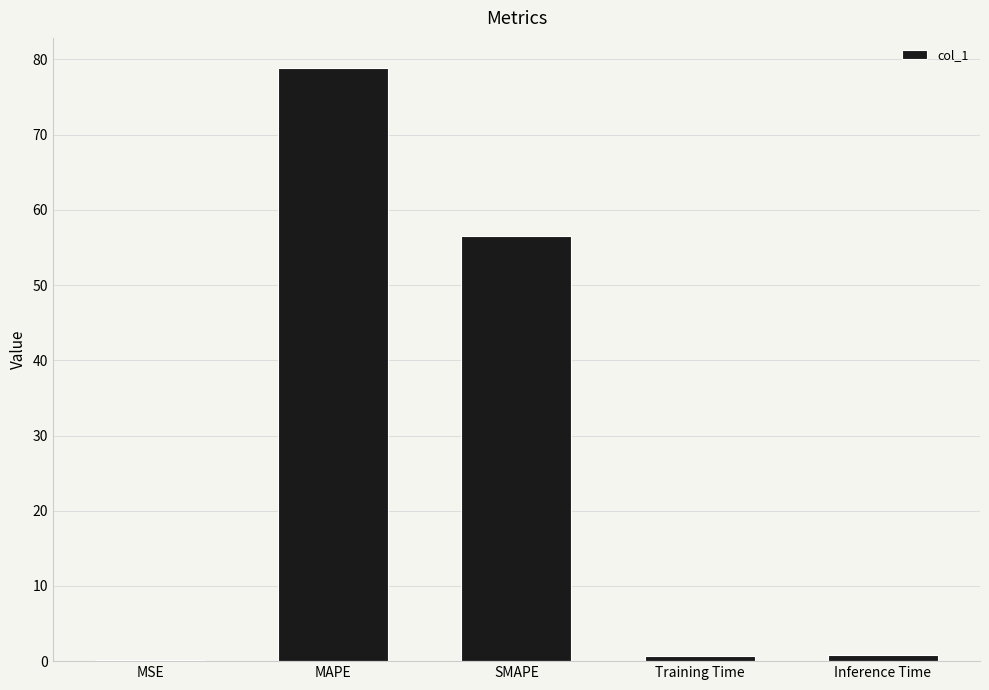

Where is the data nearest to the value 39?

SMAPE